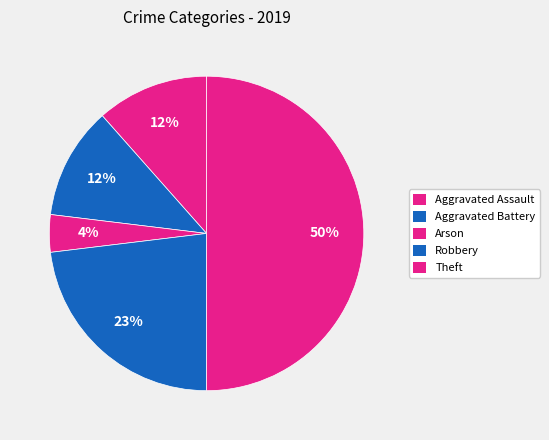

What is the smallest slice in the pie chart?

Arson